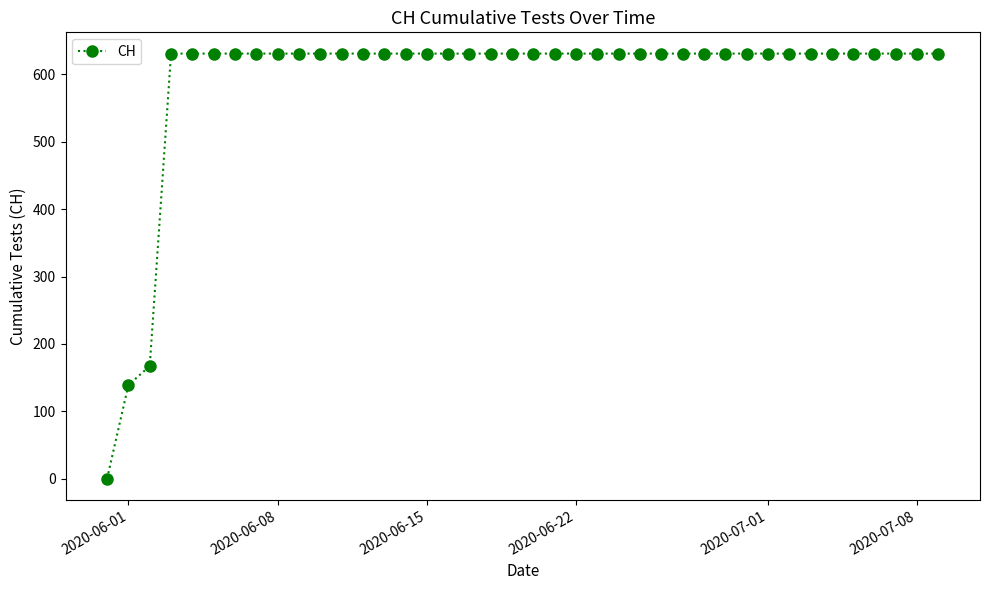

What is the difference between the maximum and minimum values?

631